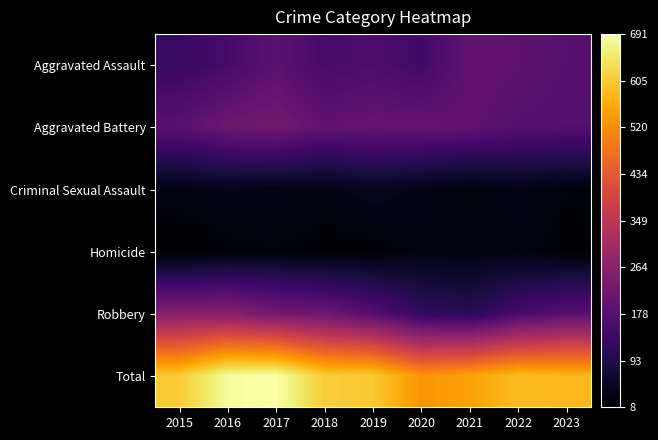

Between 2019 and 2016, which is larger?

2019